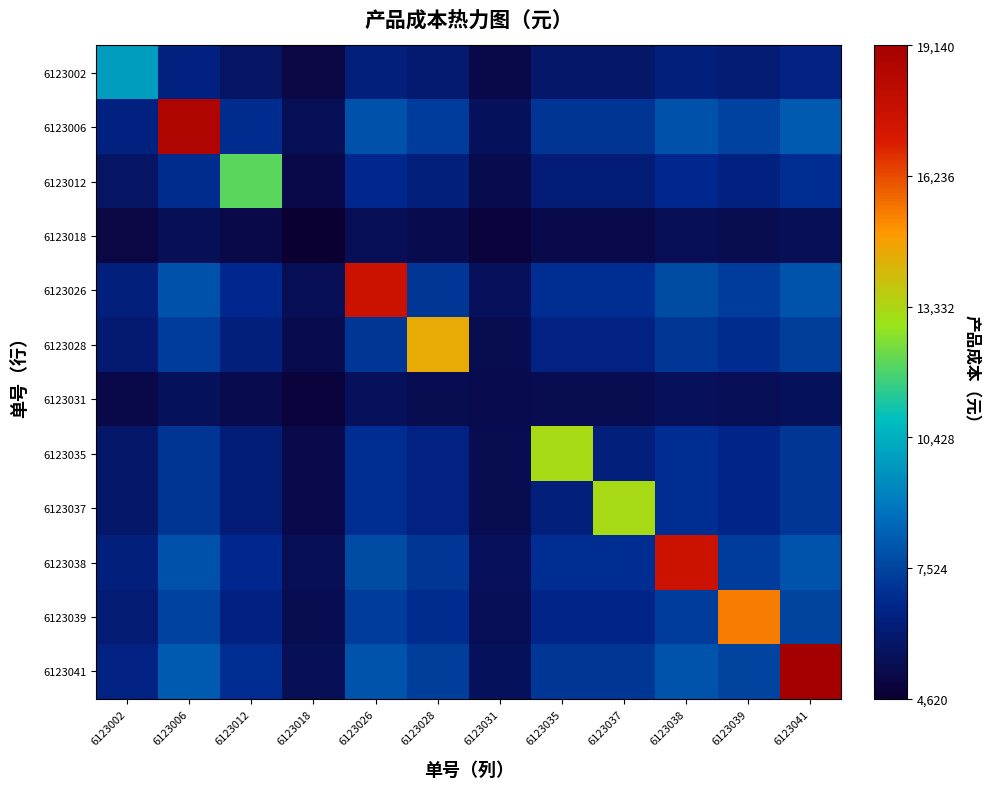

Which series has the largest range (max minus min)?

6123041